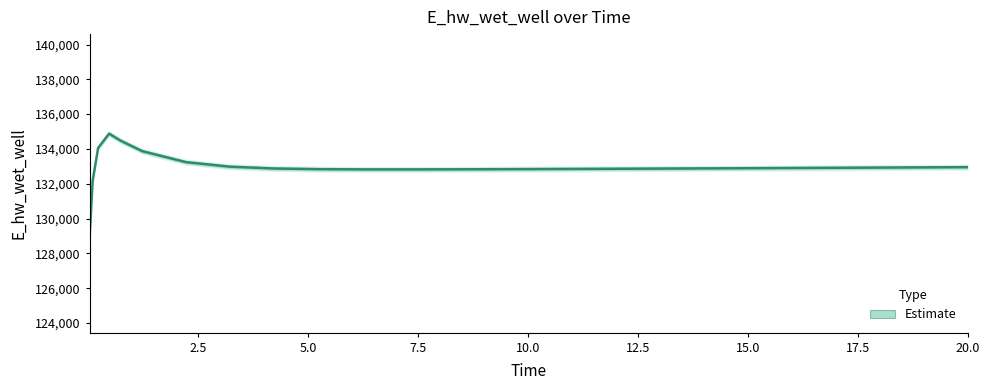

Is this an area chart (filled region under the line)?

No